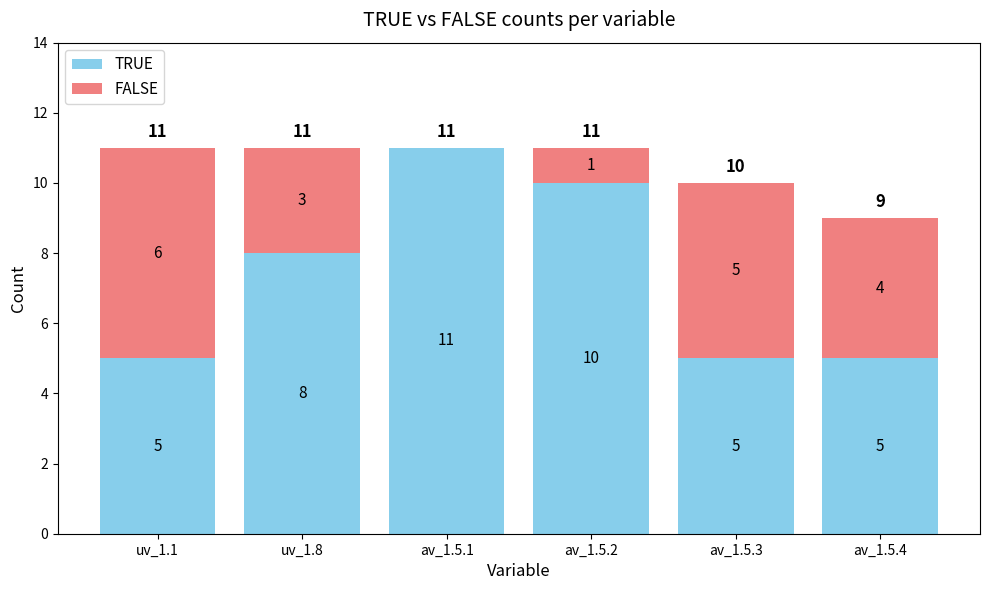

What is the sum of all TRUE values?

44